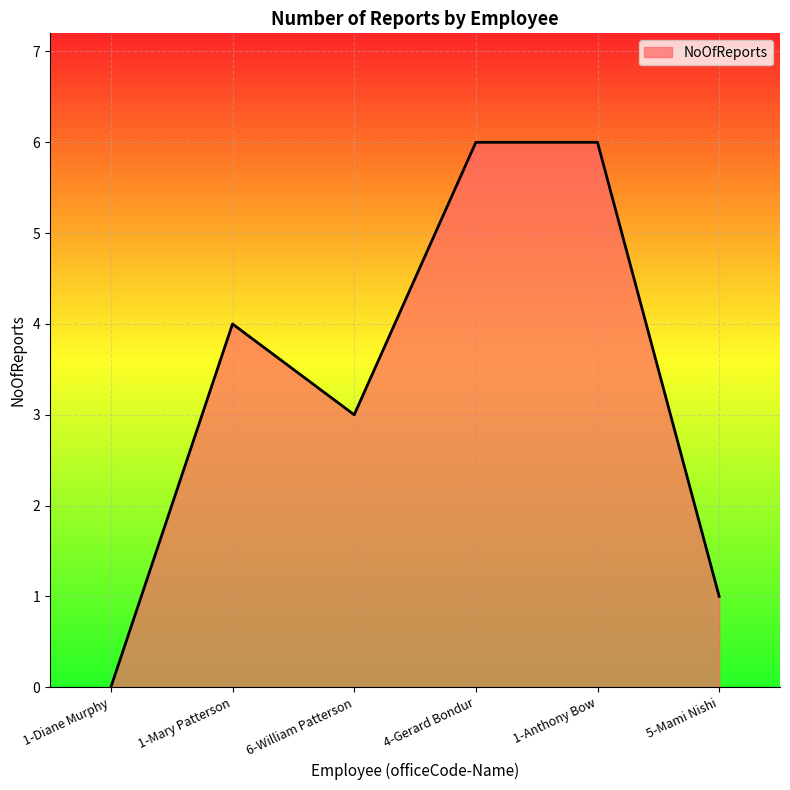

What position from the right is 5-Mami Nishi?

1